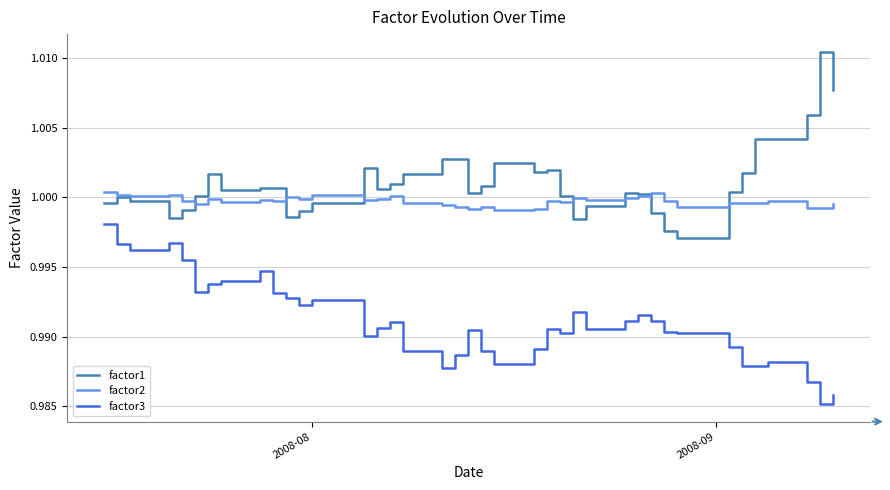

True or false: factor3 and factor2 intersect in this chart.

False